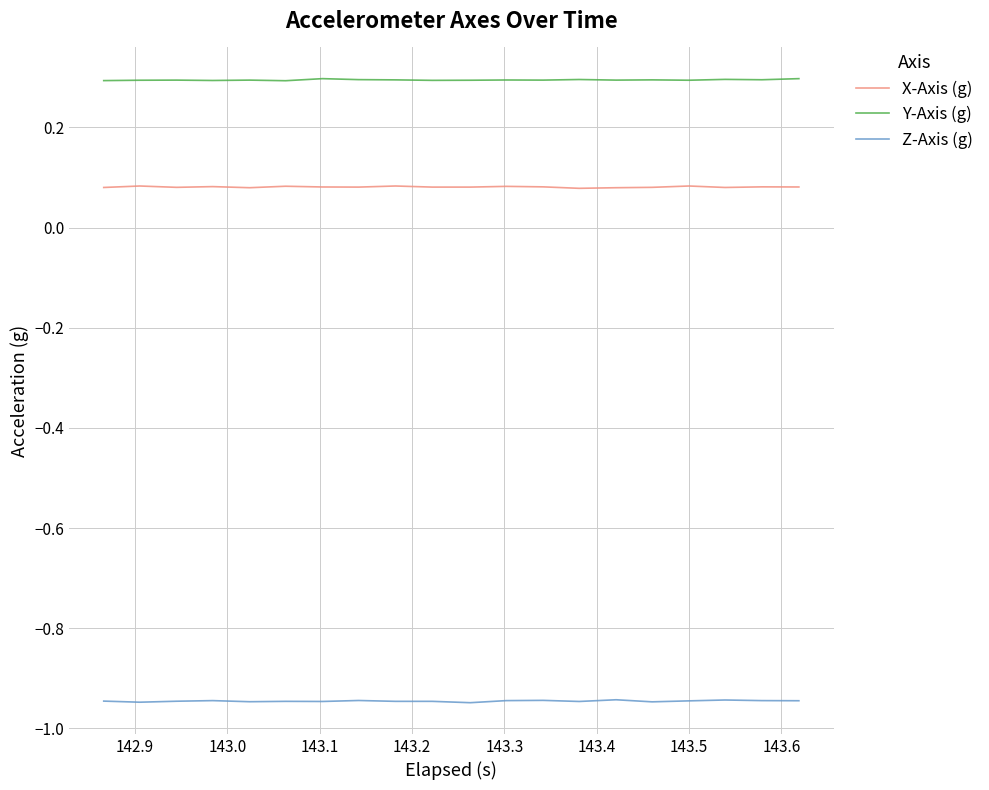

Which series has the largest total across all categories?

Y-Axis (g)